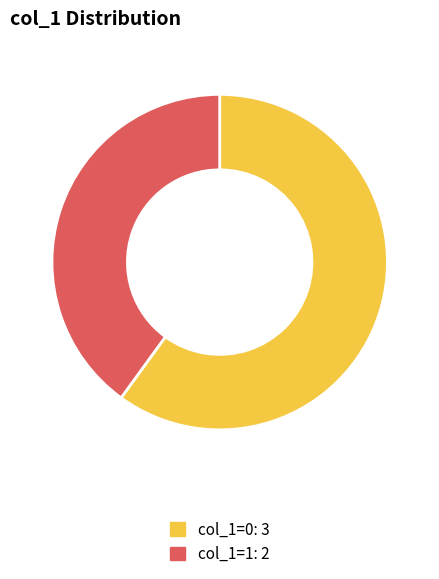

How many segments does this pie chart have?

2